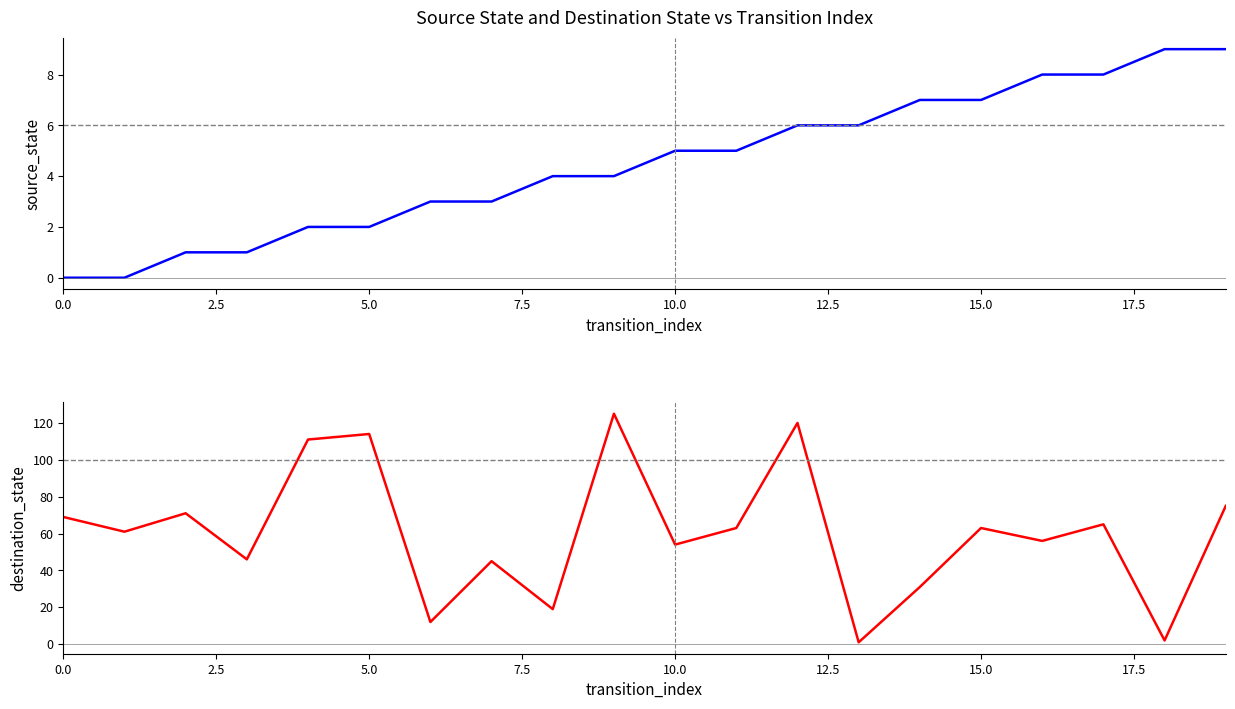

How many source_state values are between 2 and 7?

12